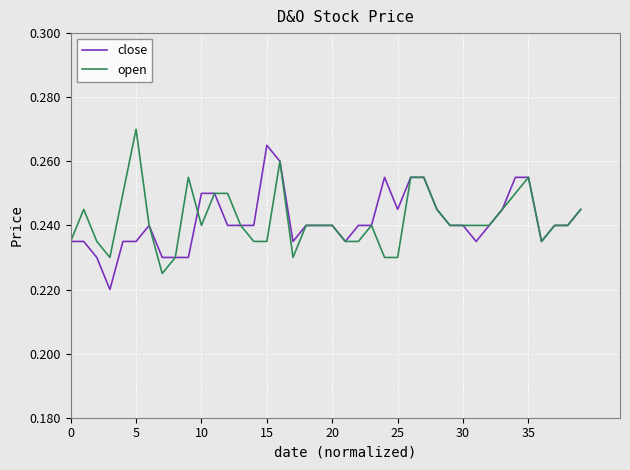

List the series in order of their peak value, lowest first.

close, open